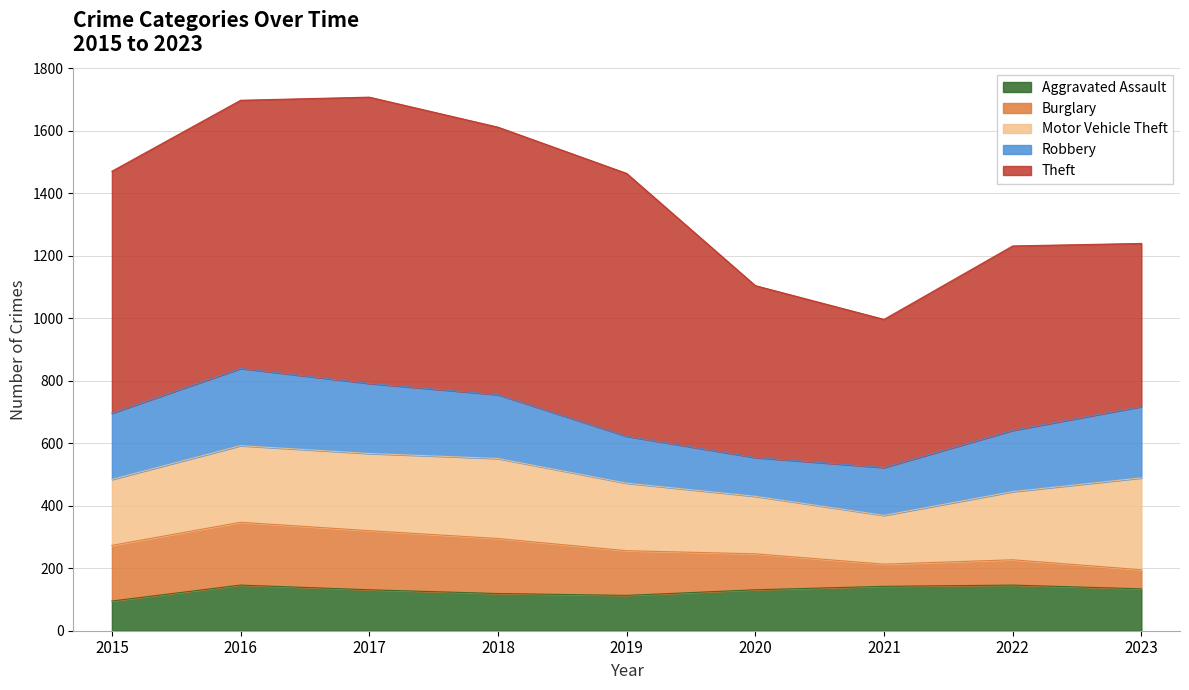

What is the total value across all series at 2017?

1707